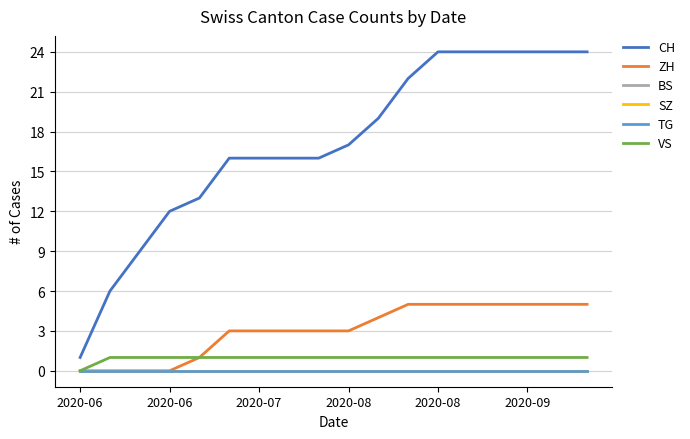

Does the chart have visible grid lines?

Yes